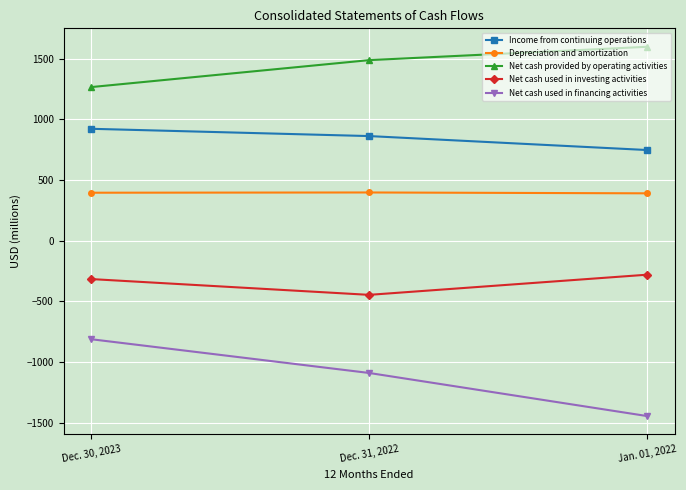

At which label does Income from continuing operations first exceed 862?

Dec. 30, 2023